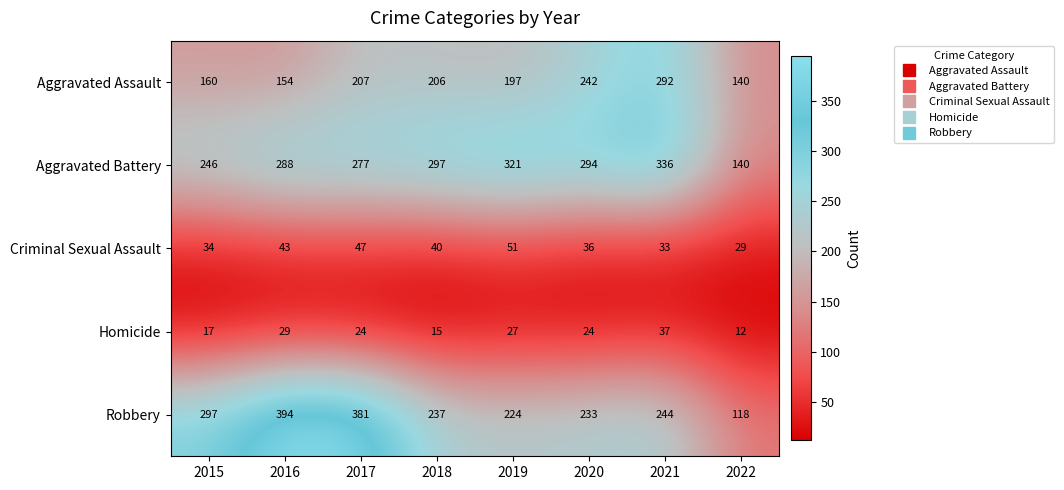

What is the sum of the Homicide values at 2018 and 2021?

52